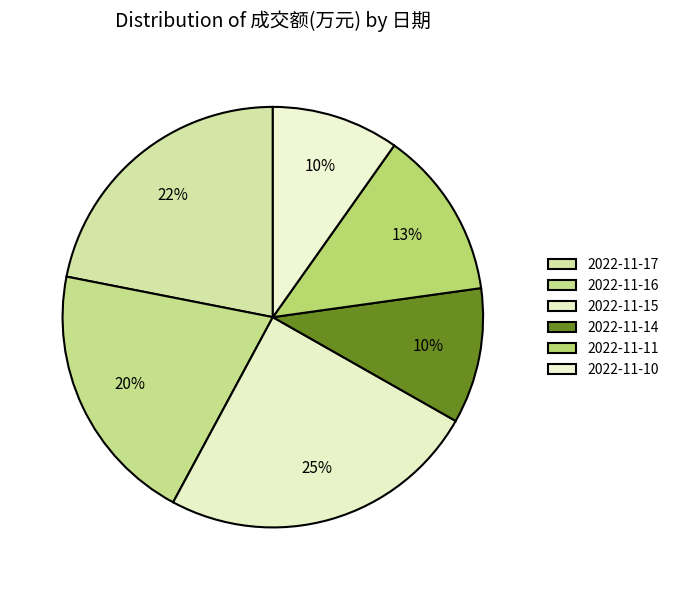

Rank the categories by value from highest to lowest.

2022-11-15, 2022-11-17, 2022-11-16, 2022-11-11, 2022-11-14, 2022-11-10